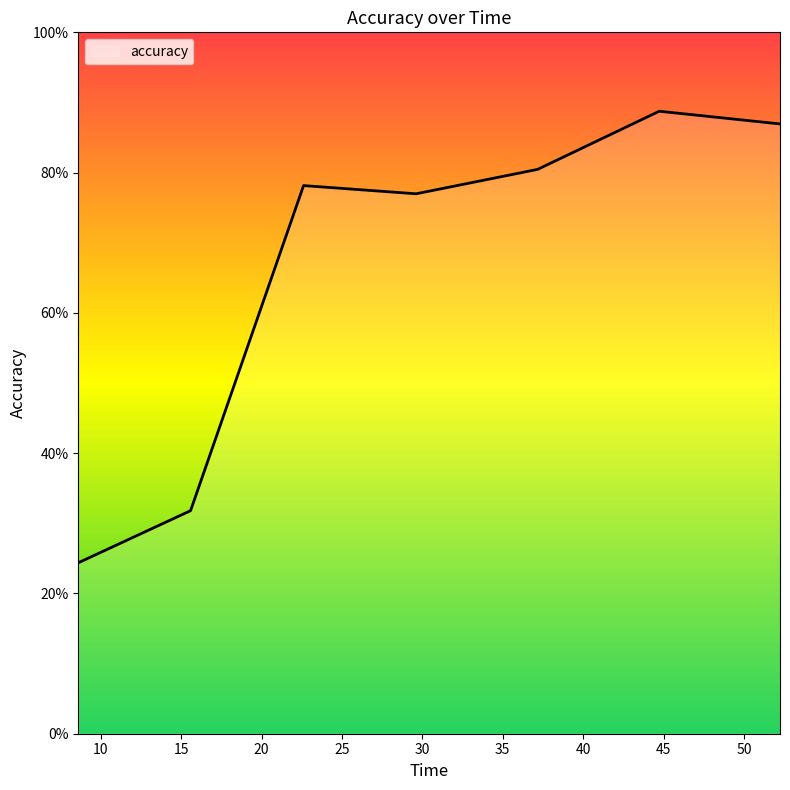

Reading right to left, list all the values displayed in this chart.

52.24198603630066=0.9	44.73229241371155=0.9	37.16726231575012=0.8	29.610188722610474=0.8	22.61157774925232=0.8	15.584070205688477=0.3	8.599824905395508=0.2